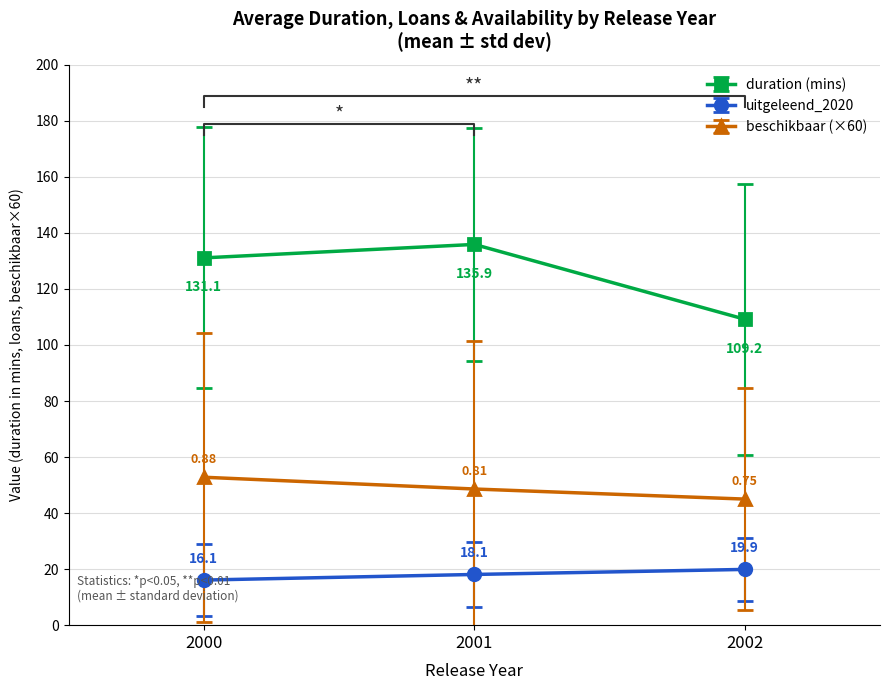

True or false: uitgeleend_2020 and duration (mins) intersect in this chart.

False